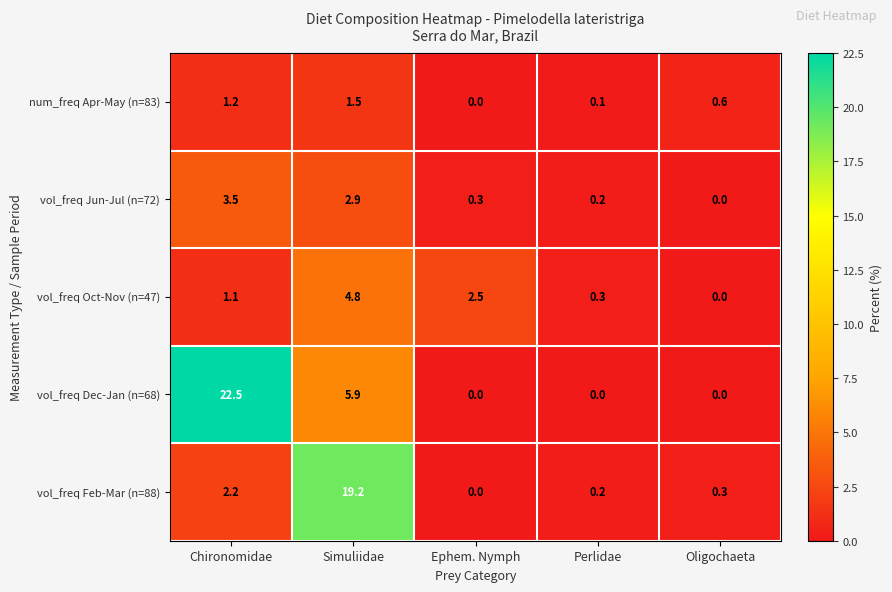

Reading right to left, list all the values displayed in this chart.

num_freq Apr-May (n=83): 0.6	0.1	0.0	1.5	1.2
vol_freq Jun-Jul (n=72): 0.0	0.2	0.3	2.9	3.5
vol_freq Oct-Nov (n=47): 0.0	0.3	2.5	4.8	1.1
vol_freq Dec-Jan (n=68): 0.0	0.0	0.0	5.9	22.5
vol_freq Feb-Mar (n=88): 0.3	0.2	0.0	19.2	2.2